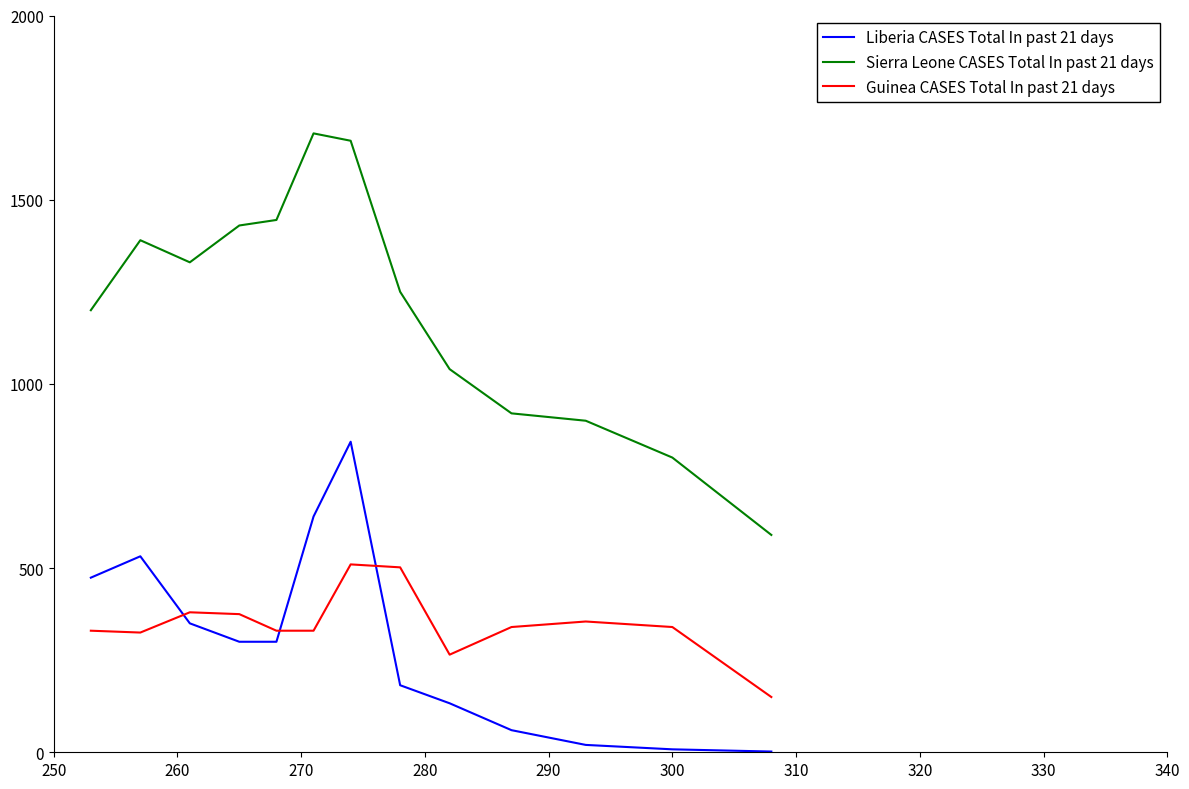

Rank the series by their maximum value, from lowest to highest.

Guinea CASES Total In past 21 days, Liberia CASES Total In past 21 days, Sierra Leone CASES Total In past 21 days